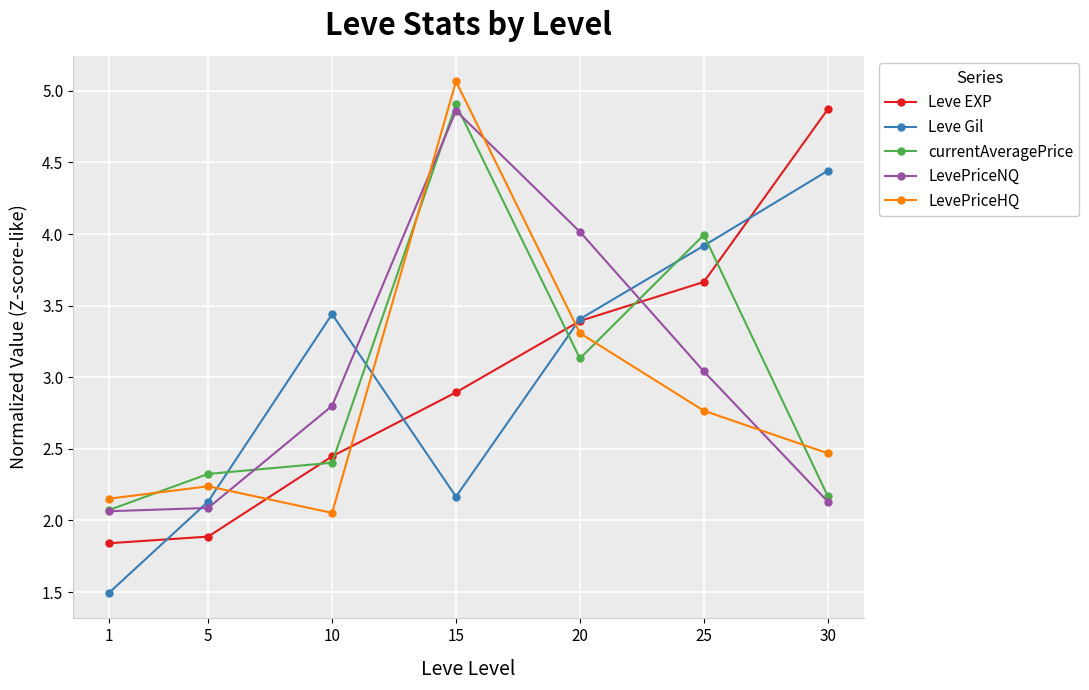

What is the total value across all series at 30?

16.1